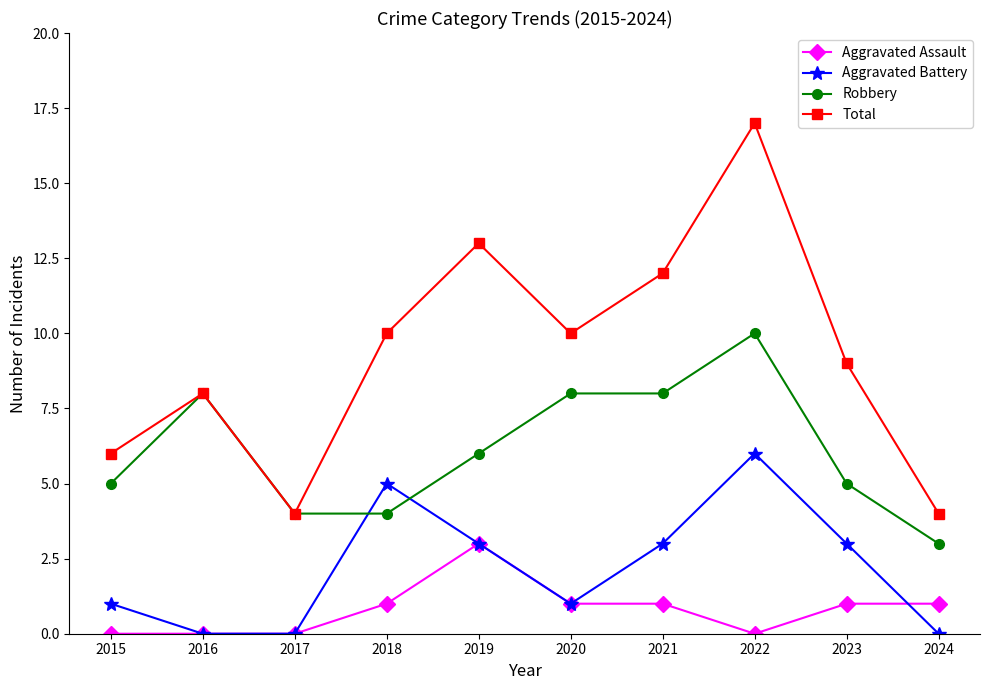

True or false: Aggravated Assault and Total cross at least once.

False